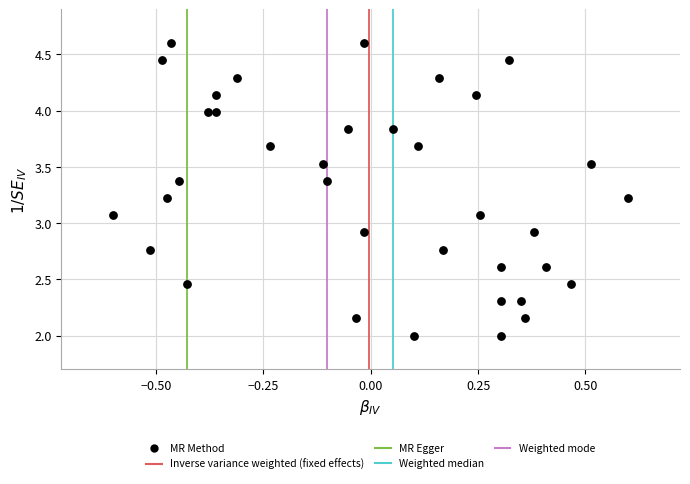

What is the range of Y values (max minus min)?

2.6